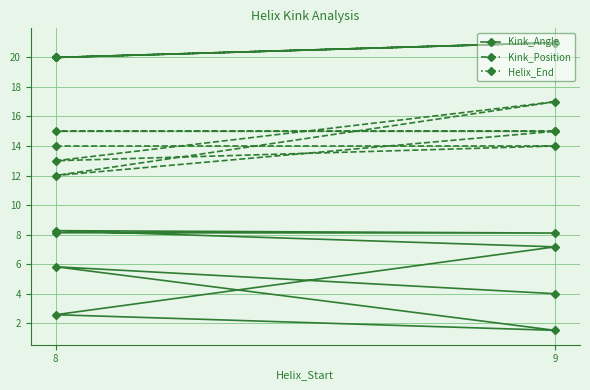

Is it true that Helix_End equals 37.0 at 9?

False